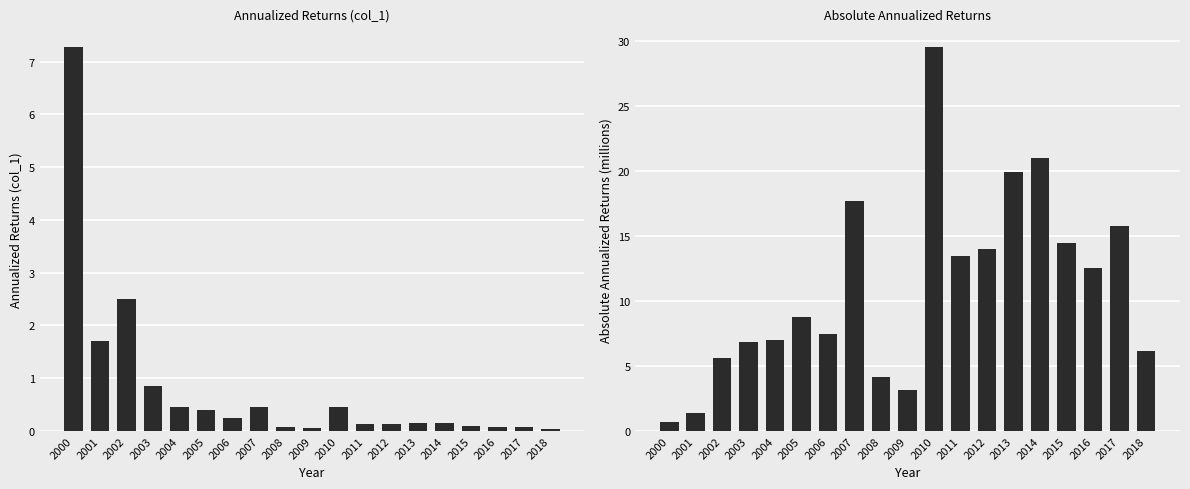

List the series in order of their overall mean, highest first.

Absolute Annualized Returns, col_1